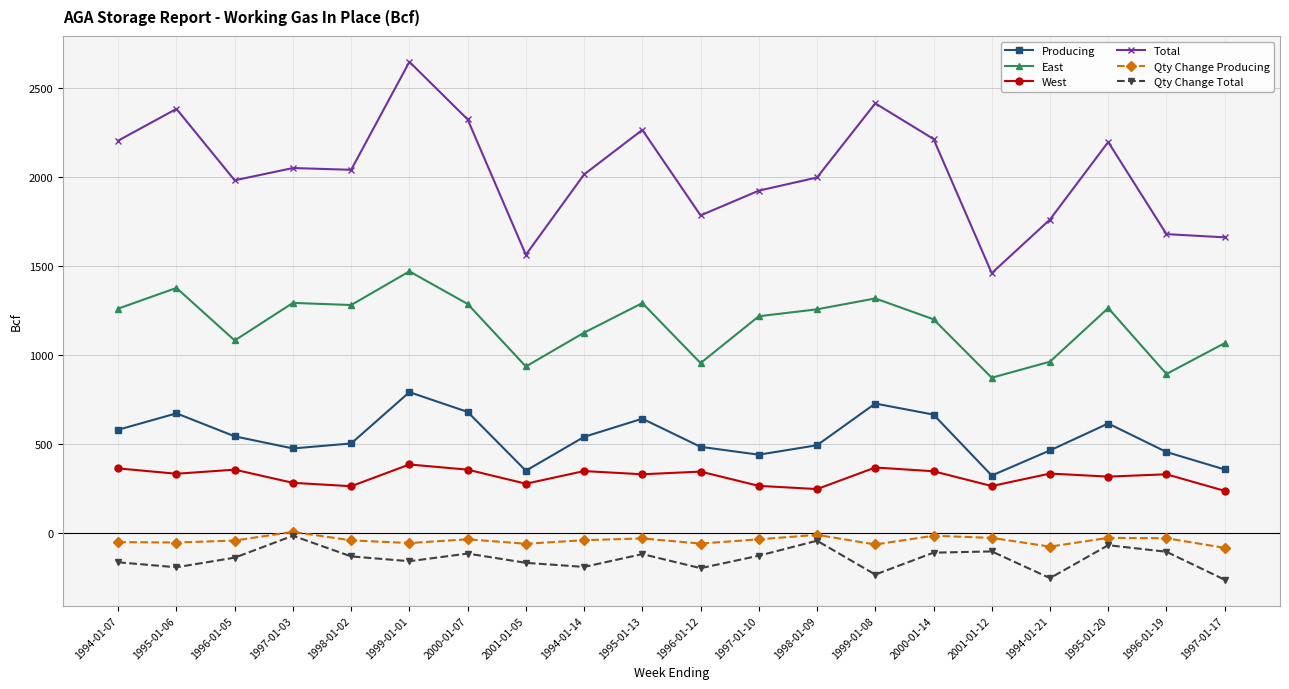

True or false: Total has a value of 2212 at 2000-01-14.

True